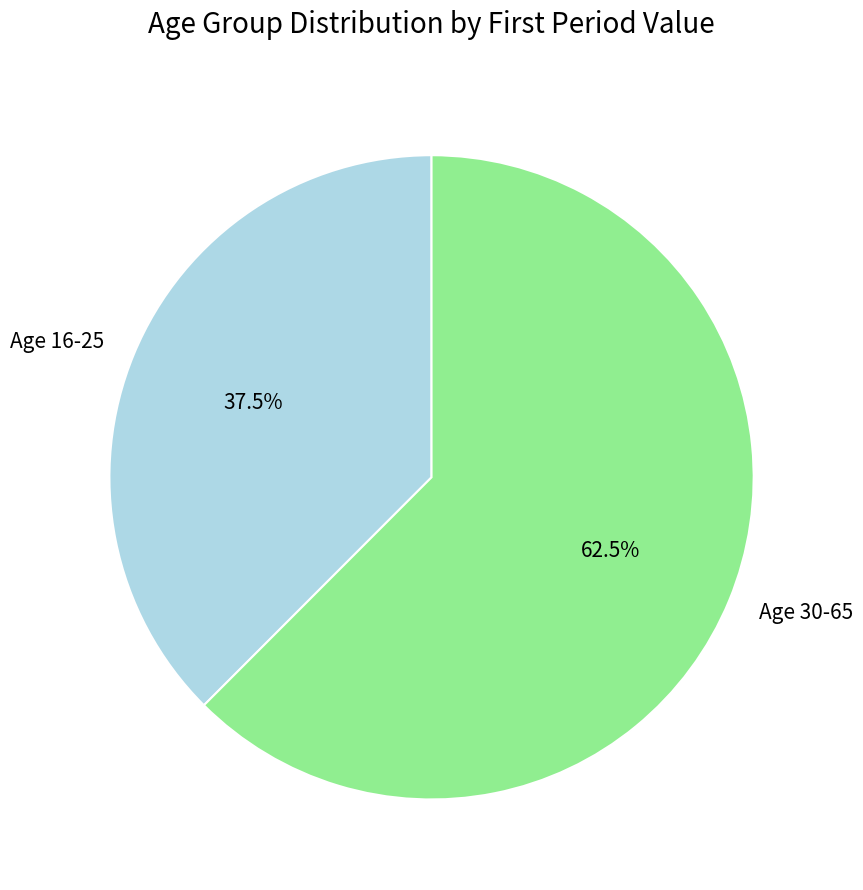

Is there any slice that represents more than half of the pie?

Yes